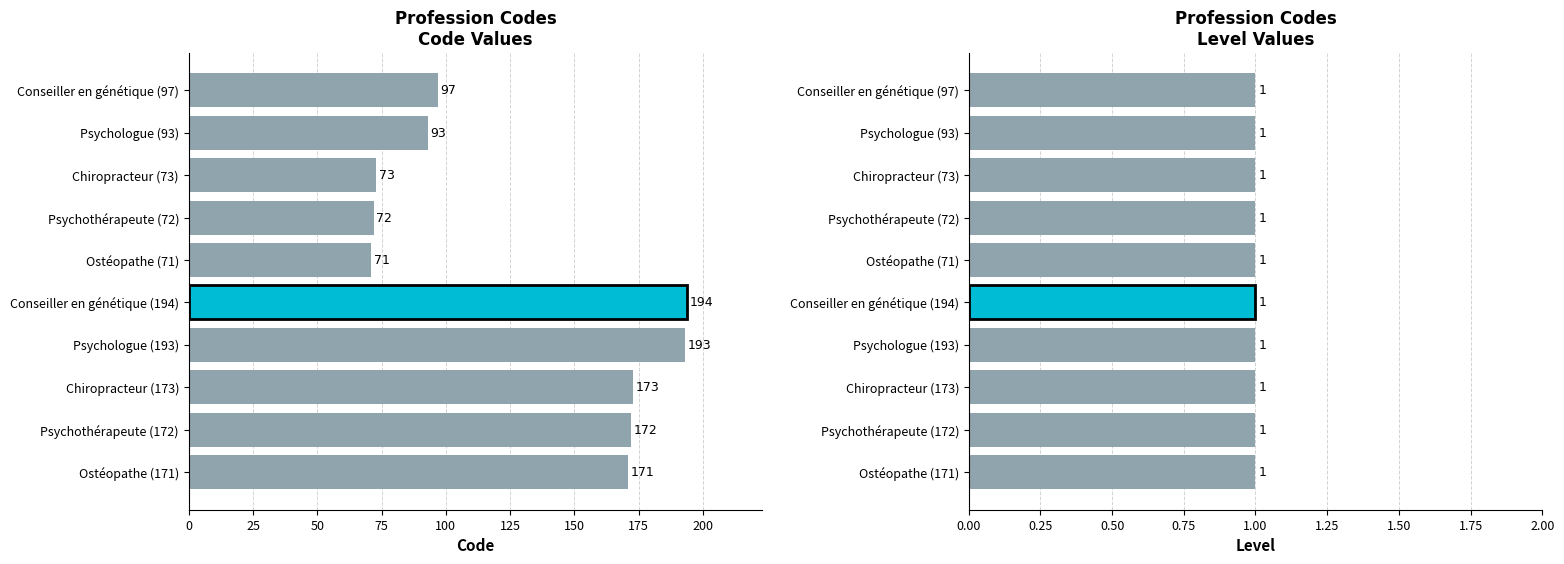

What is the value of the Code bar at the 4th from the left?

193.0